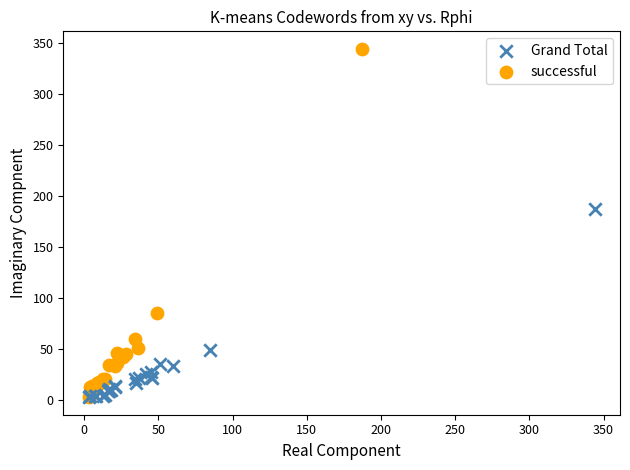

Which series reaches the maximum Y coordinate?

successful